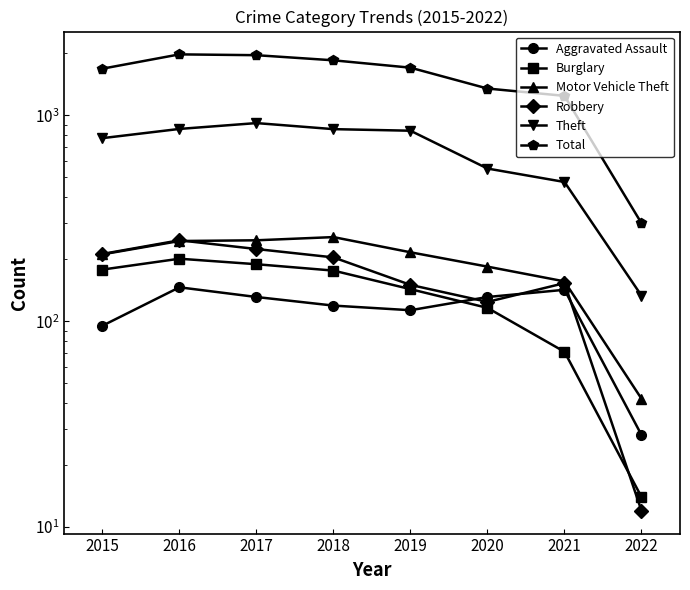

At which label does Burglary reach its peak?

2016